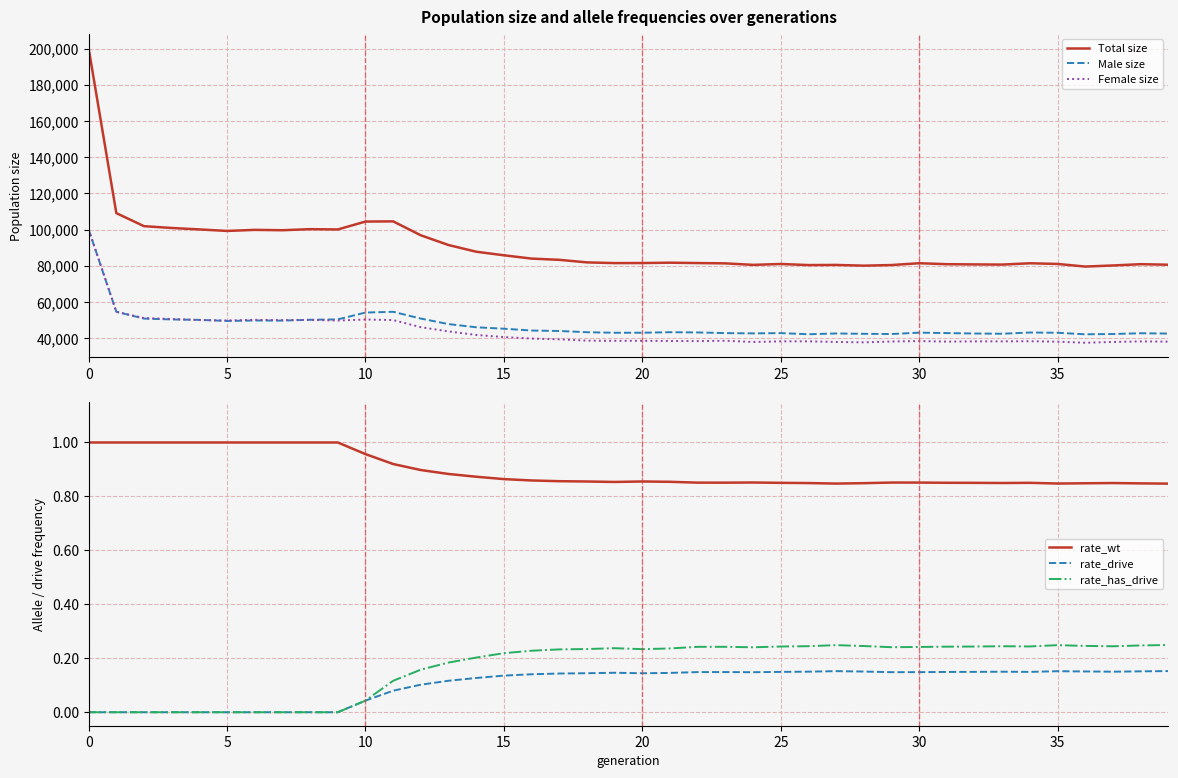

How many categories are shown in the chart?

40